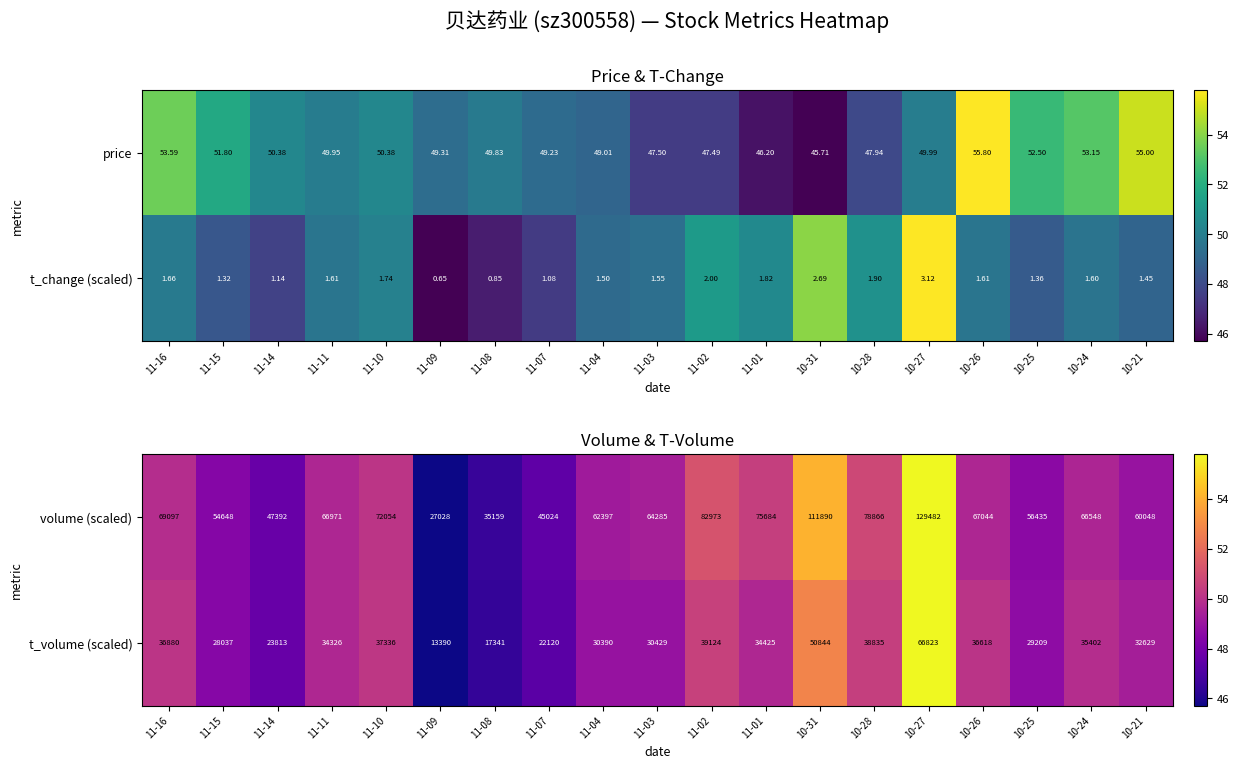

Which category has the lowest value in the t_volume (scaled) series?

11-09